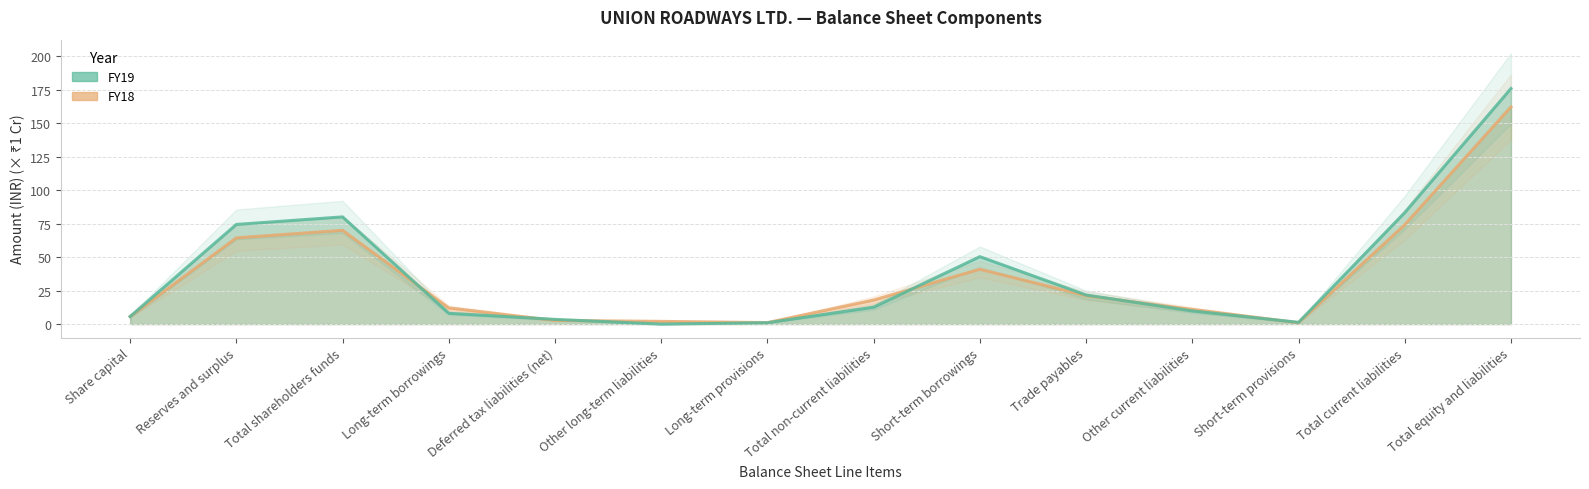

Which series ends up on top after the final intersection of FY18 and FY19?

FY19